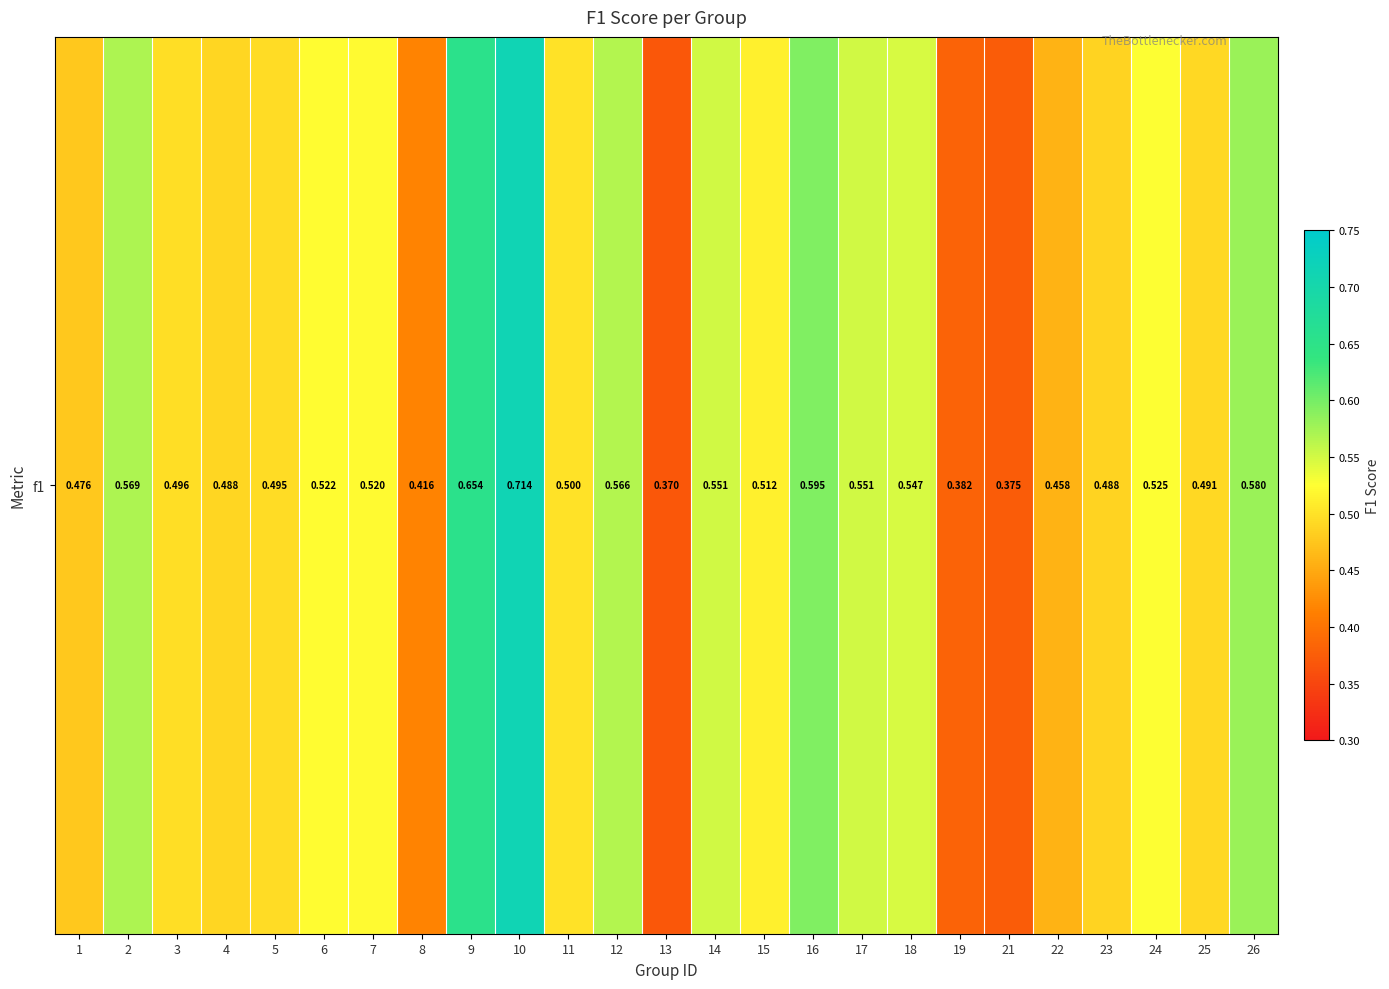

Between 10 and 14, which is larger?

10